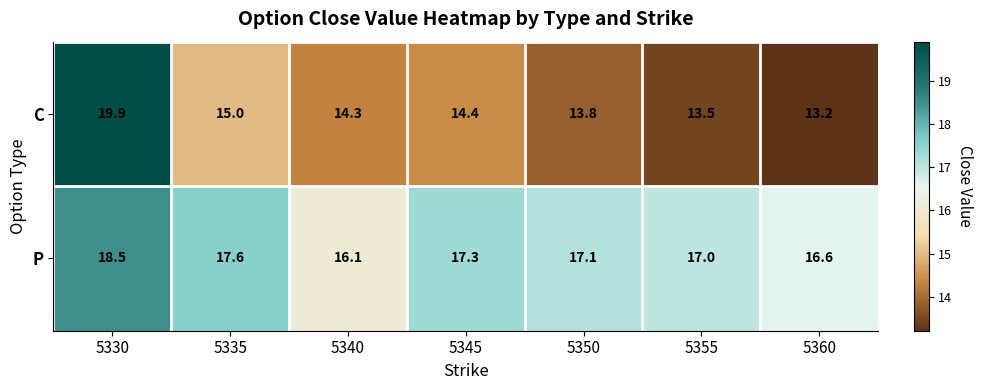

Which series has the largest range (max minus min)?

C